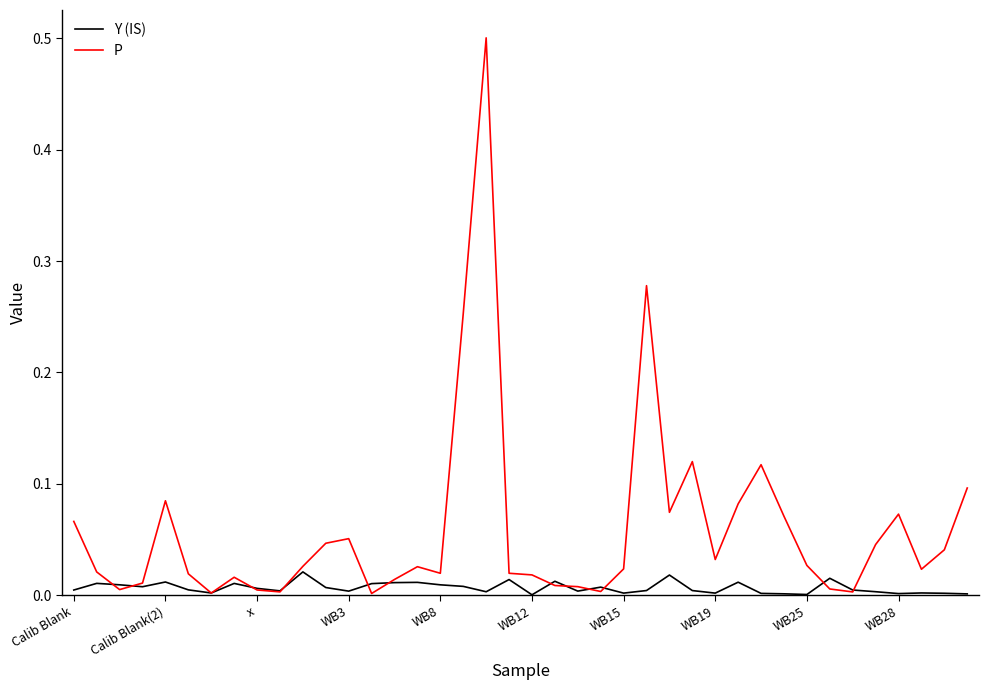

List the series in order of their peak value, highest first.

P, Y (IS)